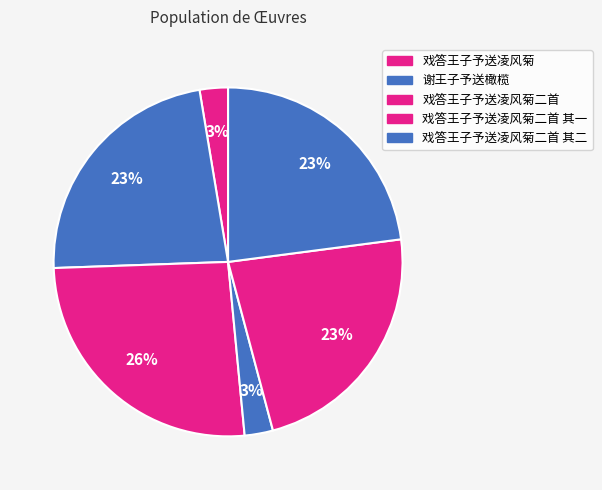

How many segments does this pie chart have?

6